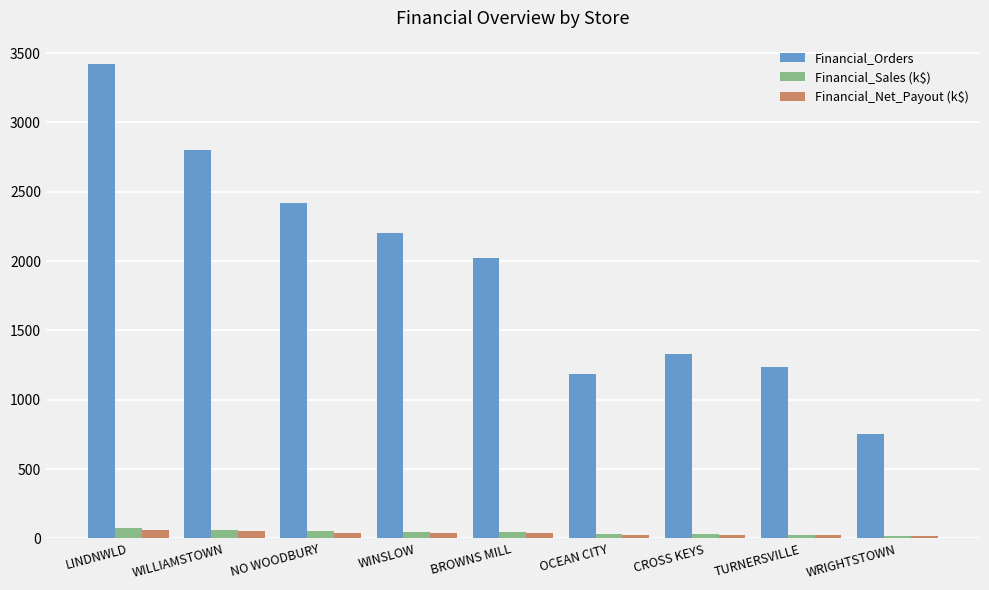

What is the label of the 4th bar from the left?

WINSLOW